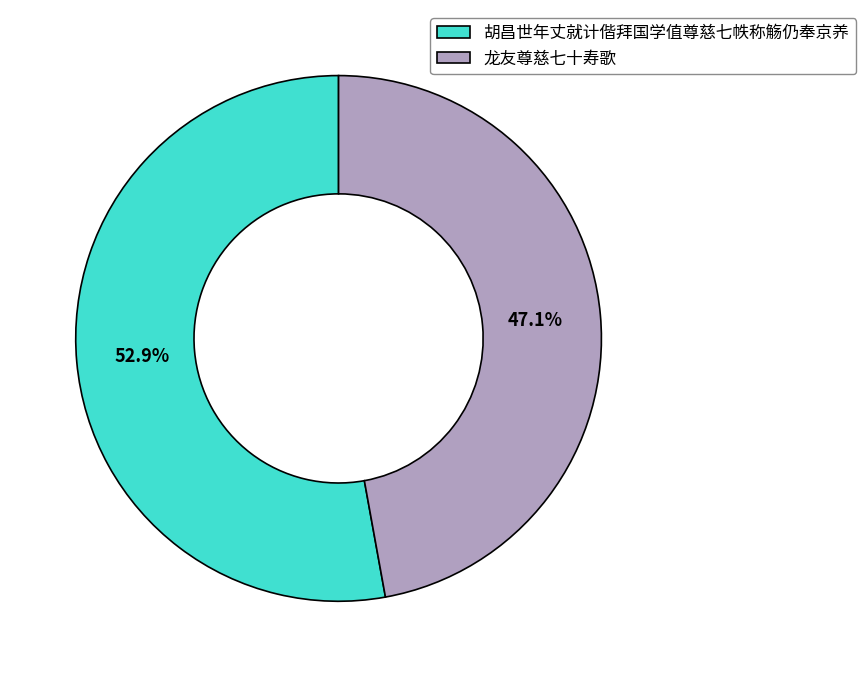

The 龙友尊慈七十寿歌 slice represents 47% of the pie. True or false?

True